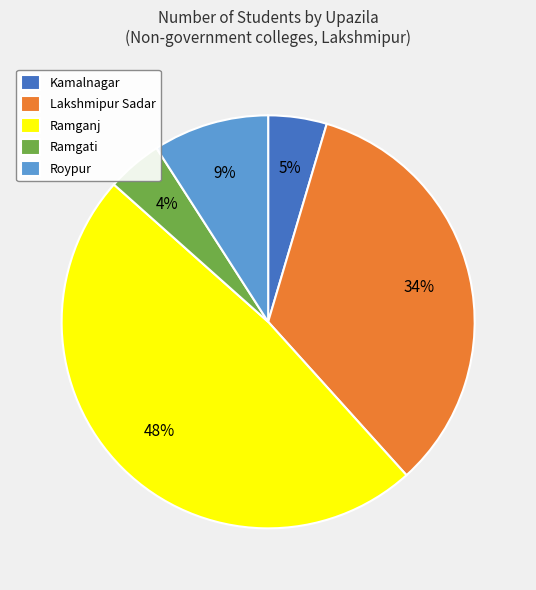

Is it true that Kamalnagar is 5% of the pie?

True